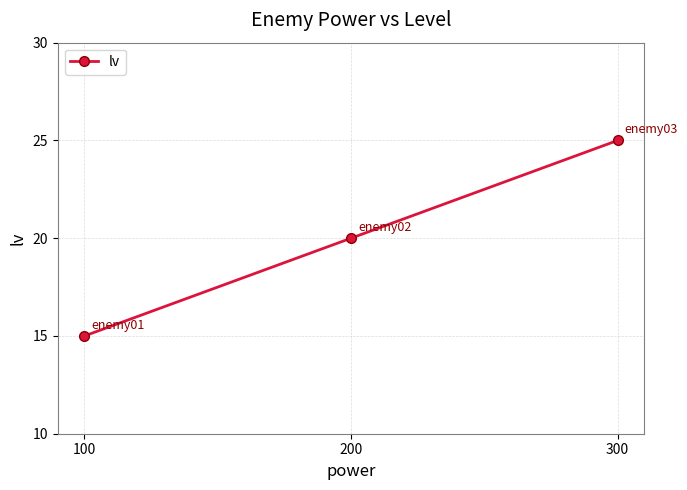

What is the maximum value shown in the chart?

25